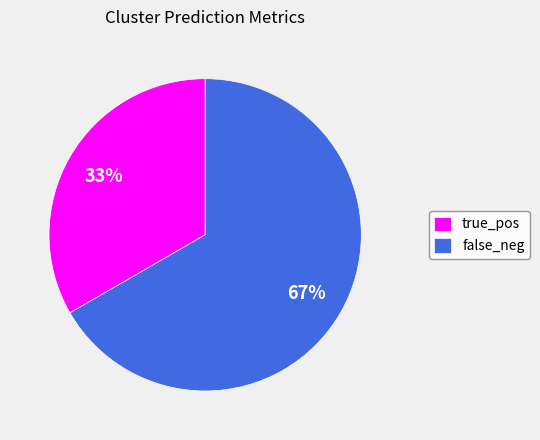

How many slices are in this pie chart?

2